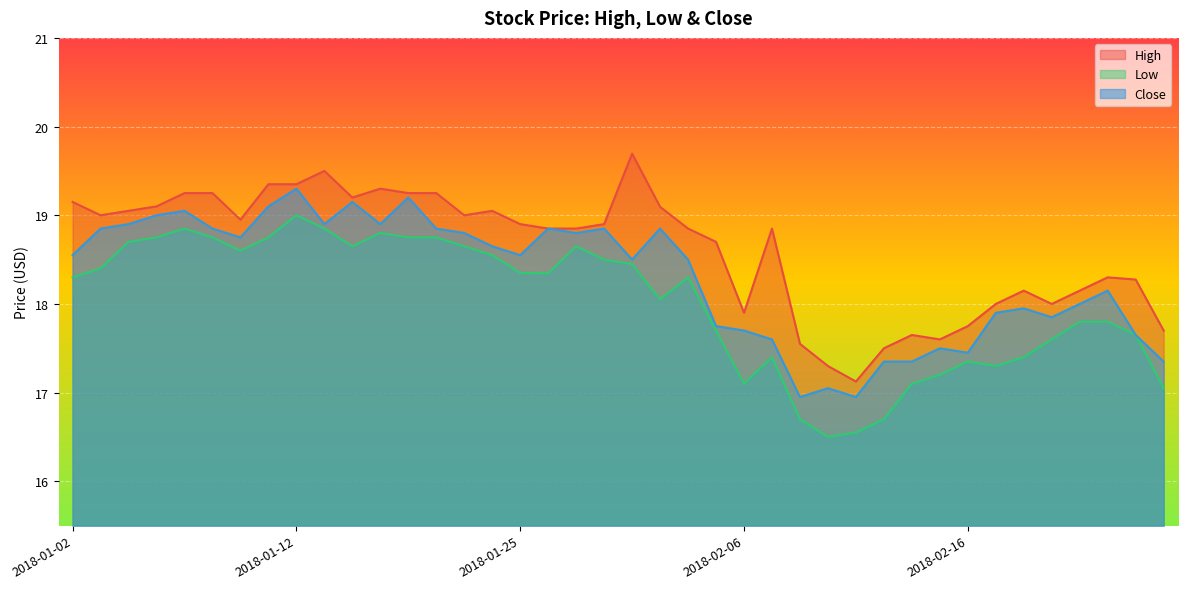

What is the sum of the Close values at 2018-02-13 and 2018-02-12?

34.3